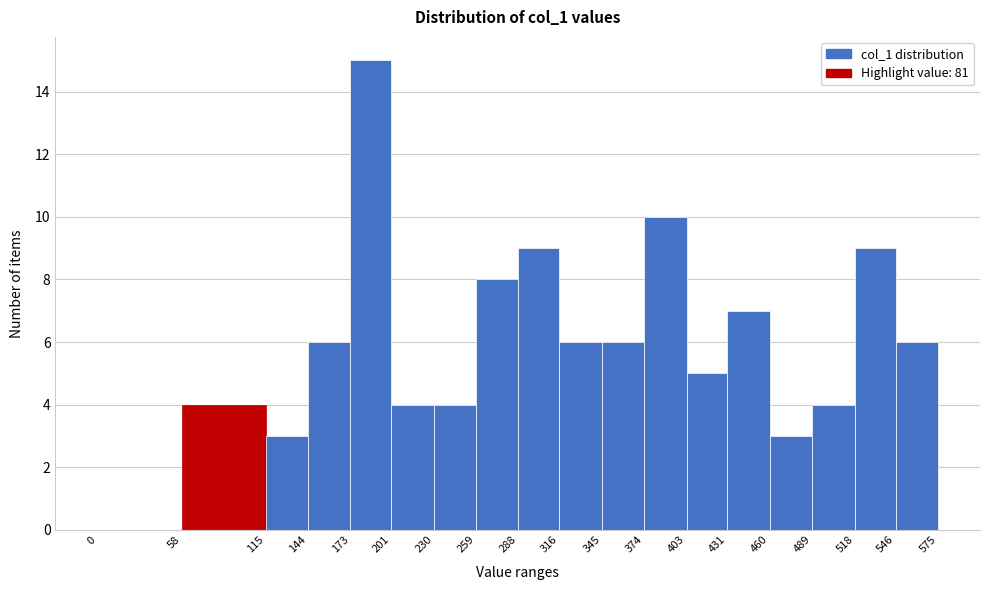

Reading left to right, list every bar in this chart as the range it spans on the x-axis followed by its height. The values are not printed on the chart, so give them approximately, as read against the axis.

0 to 58: 0
58 to 115: 4
115 to 144: 3
144 to 173: 6
173 to 201: 15
201 to 230: 4
230 to 259: 4
259 to 288: 8
288 to 316: 9
316 to 345: 6
345 to 374: 6
374 to 403: 10
403 to 431: 5
431 to 460: 7
460 to 489: 3
489 to 518: 4
518 to 546: 9
546 to 575: 6